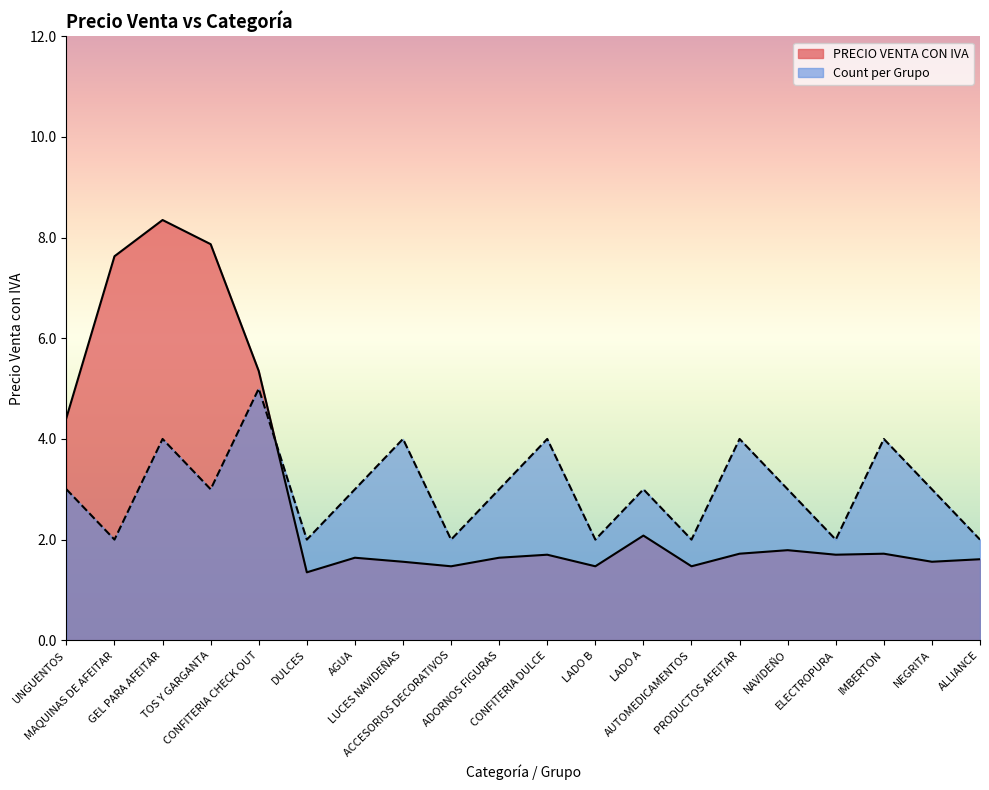

What is the difference between the maximum and minimum values in the Count per Grupo series?

3.0